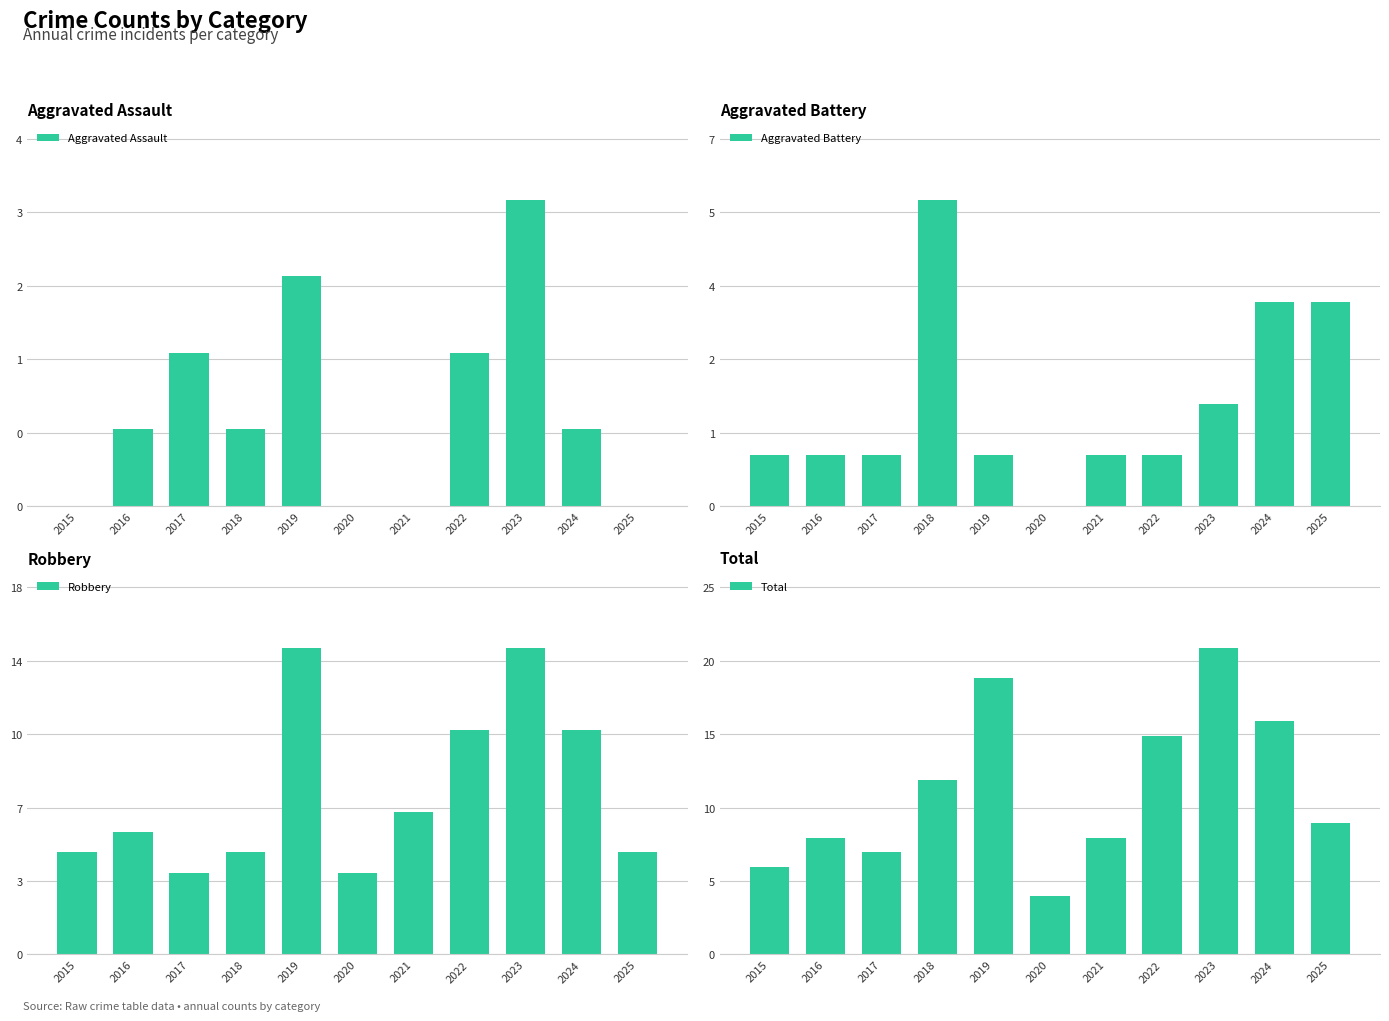

Reading right to left, transcribe all the data shown in this chart.

Aggravated Assault: 0	1	4	2	0	0	3	1	2	1	0
Aggravated Battery: 4	4	2	1	1	0	1	6	1	1	1
Robbery: 5	11	15	11	7	4	15	5	4	6	5
Total: 9	16	21	15	8	4	19	12	7	8	6